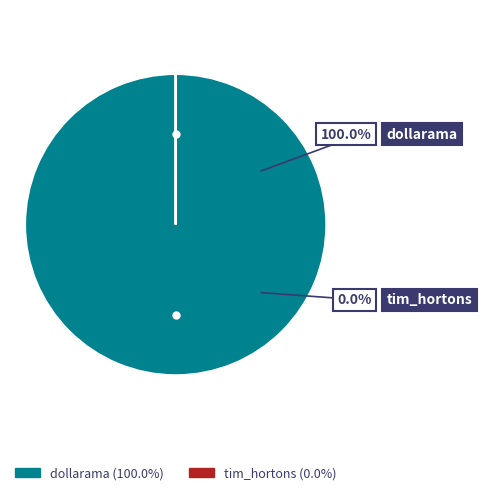

The dollarama slice represents 90% of the pie. True or false?

False